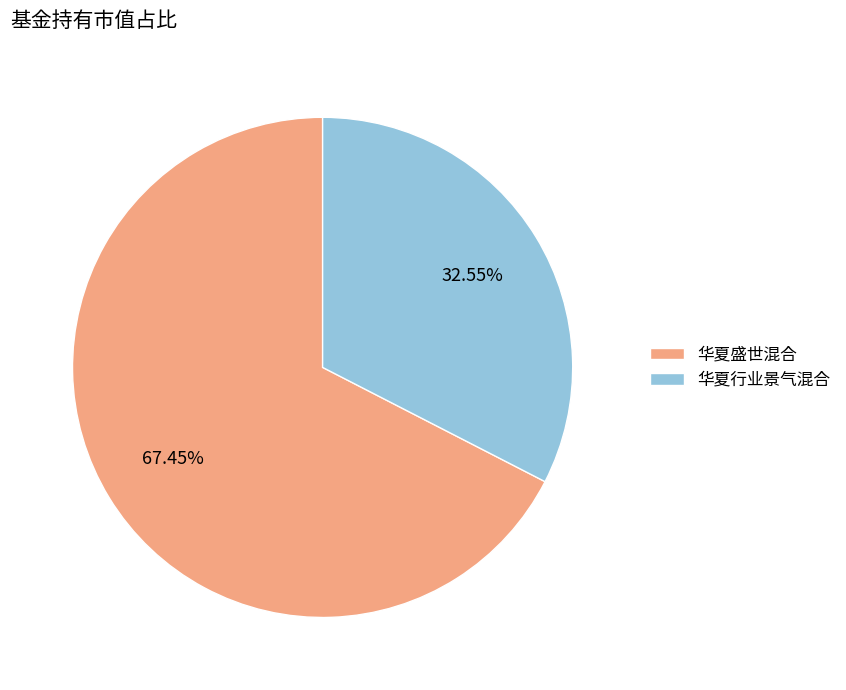

To the nearest percent, what is the combined percentage of 华夏行业景气混合 and 华夏盛世混合?

100%